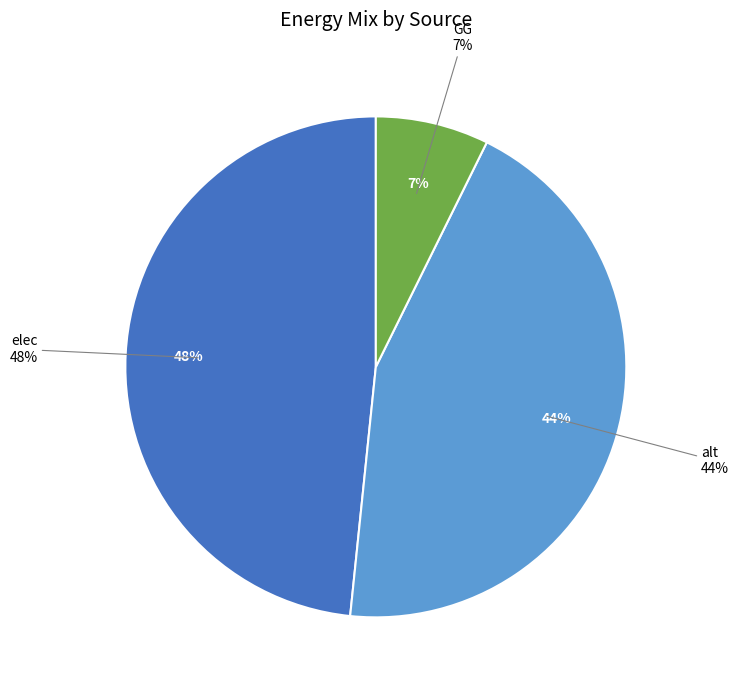

Is it true that NG is 14% of the pie?

False